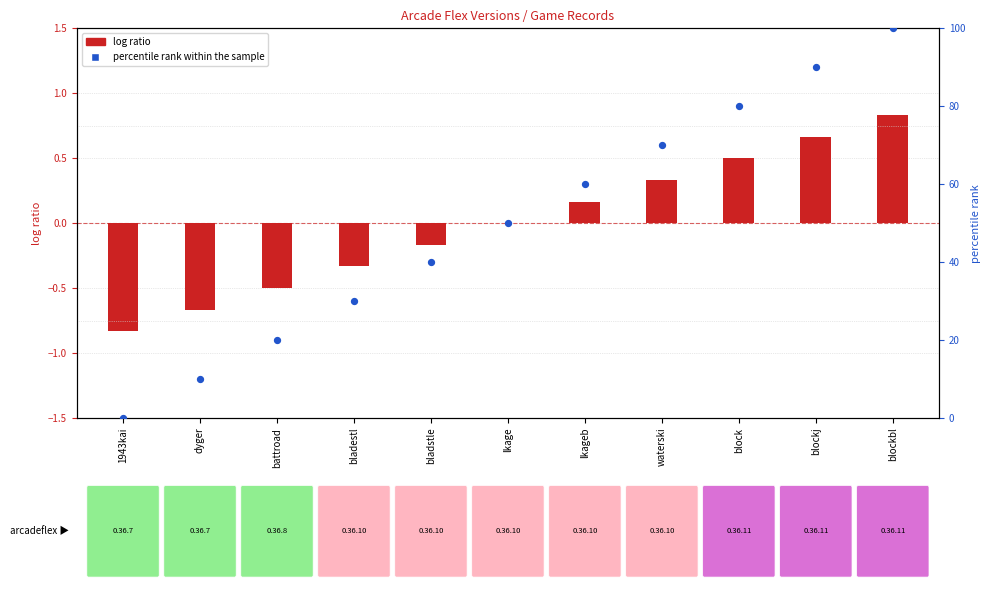

What is the change in value from 1943kai to lkage?

+50